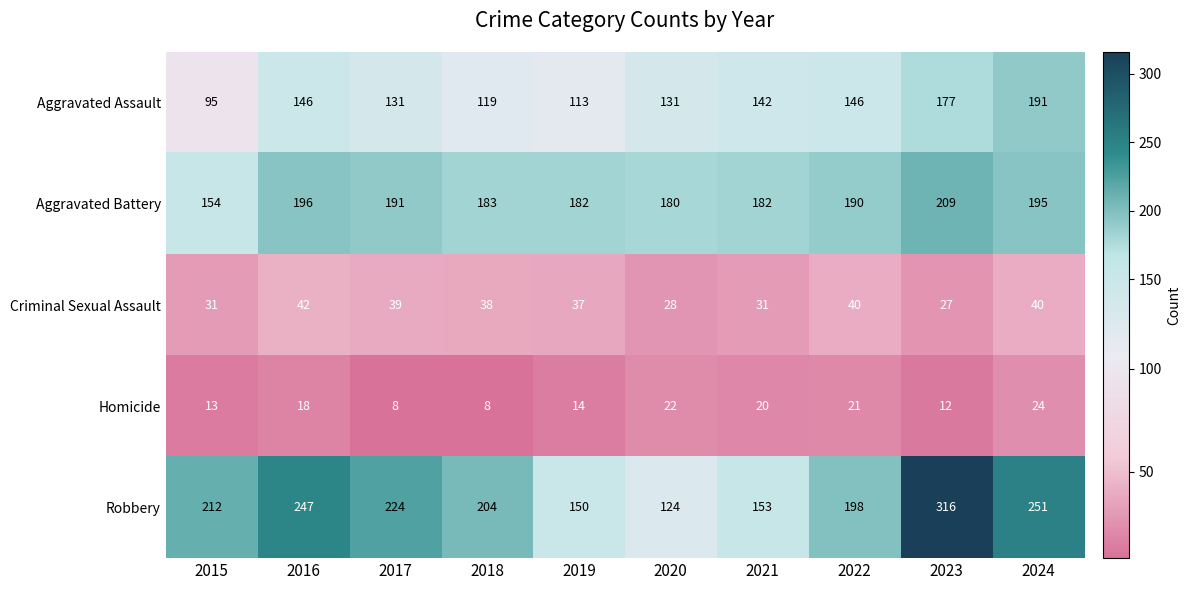

The value of Homicide at 2024 is 24. True or false?

True